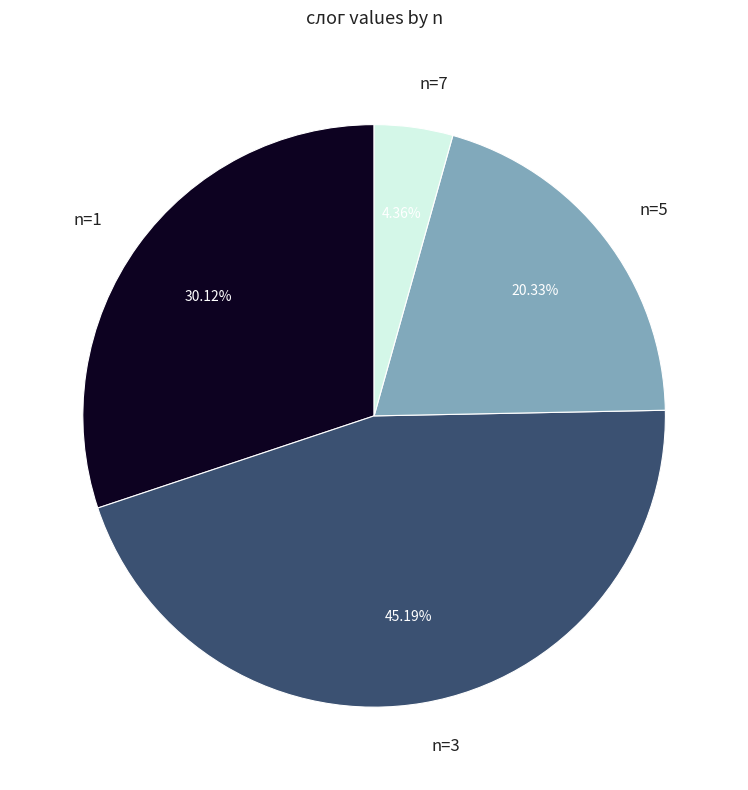

Rank the categories by value from lowest to highest.

n=7, n=5, n=1, n=3